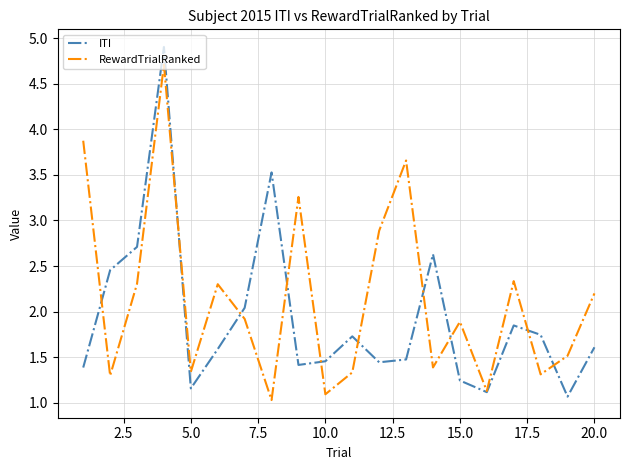

What is the sum of all ITI values?

38.5